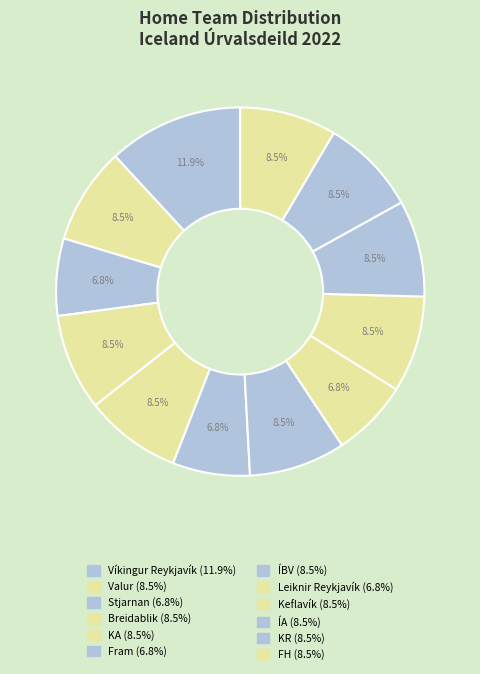

To the nearest percent, what is the difference between the largest and smallest slice percentages?

5%